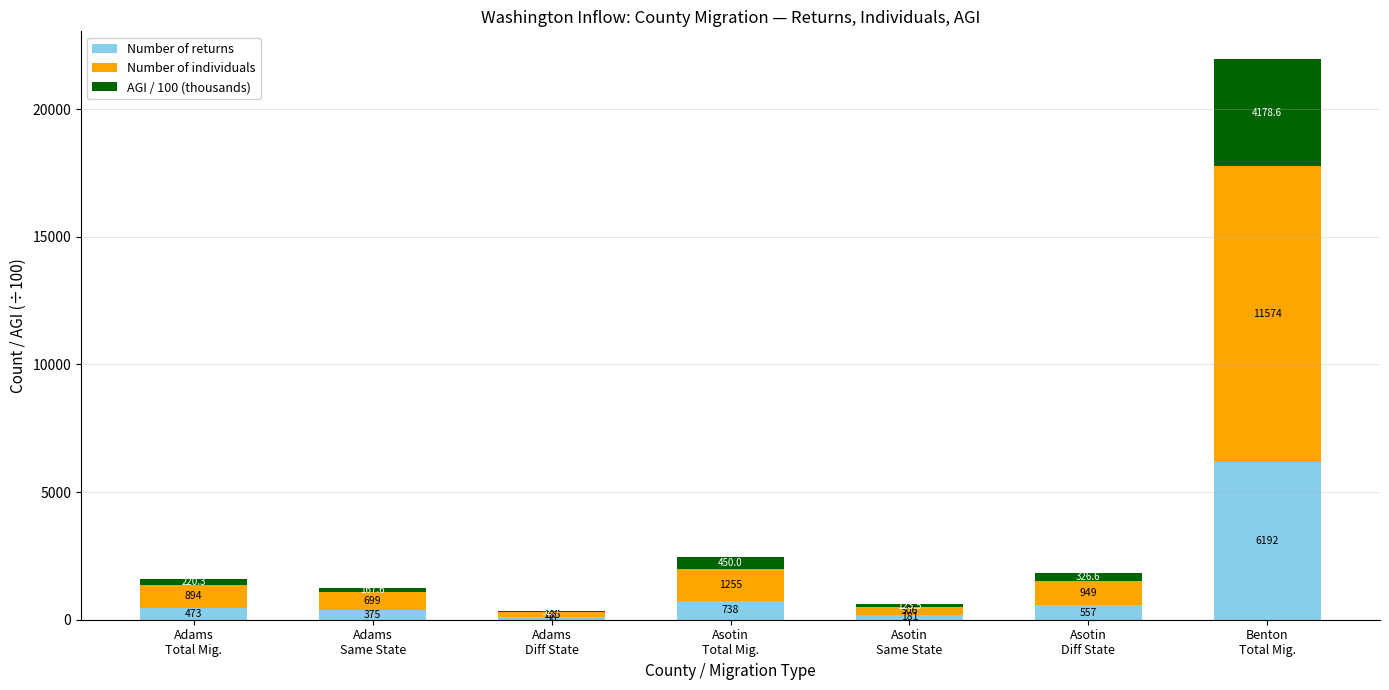

What is the highest value of the Number of returns series?

6192.0